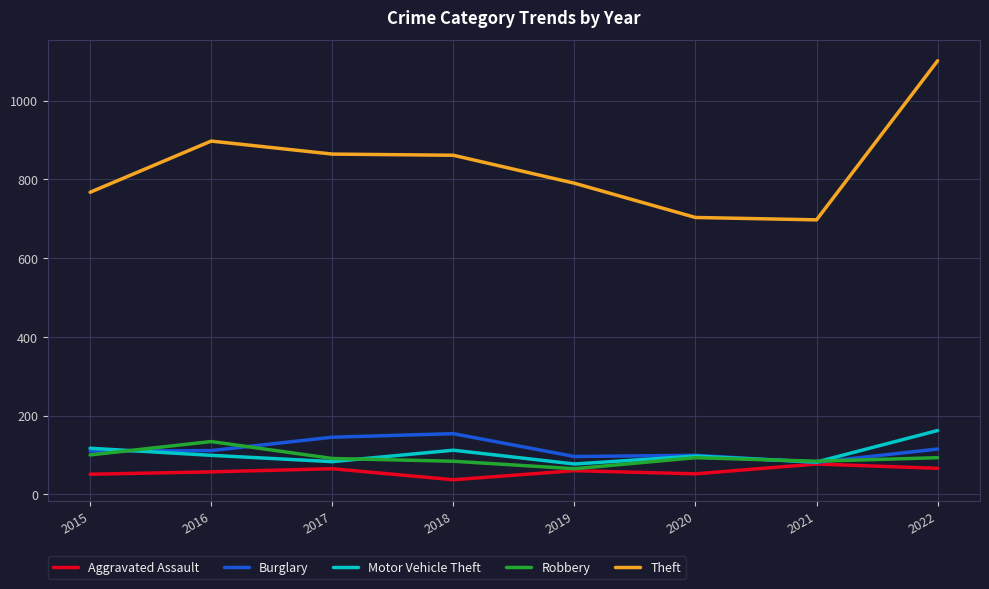

What is the spread (max minus min) of values at 2015?

716